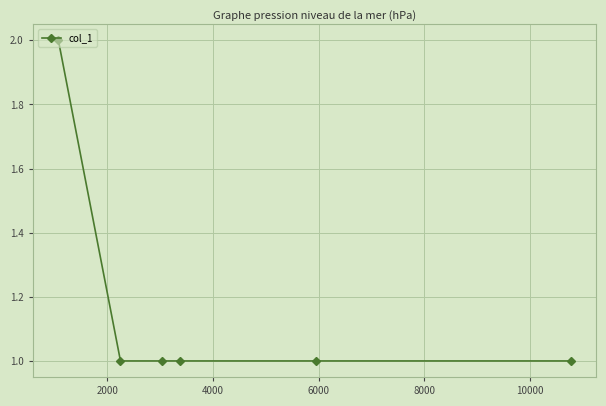

What is the value of the 1st point from the left?

2